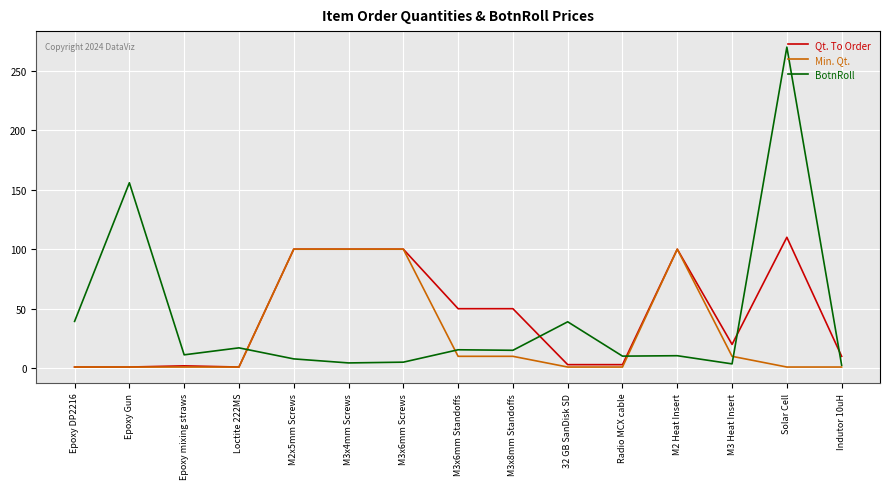

At how many categories does at least one series exceed 213?

1